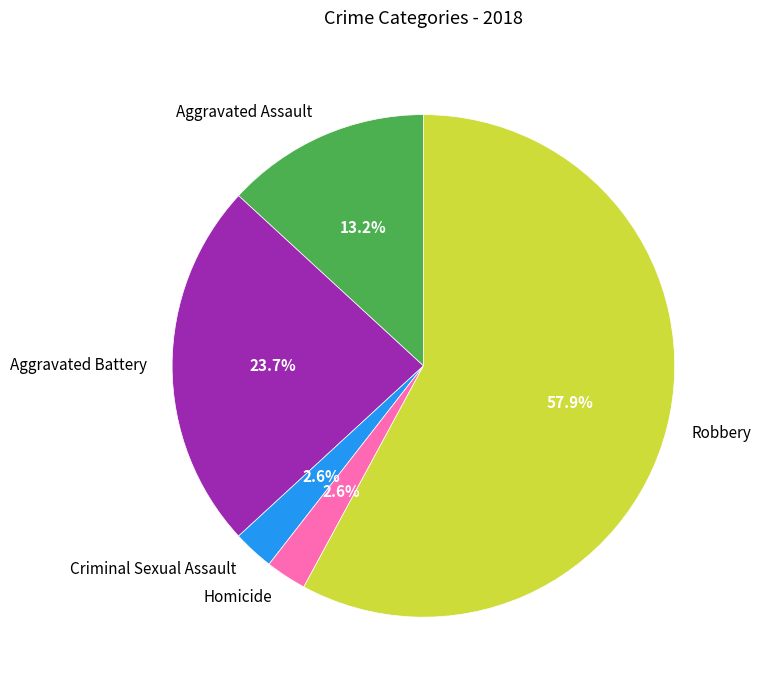

Count the number of slices in the pie.

5